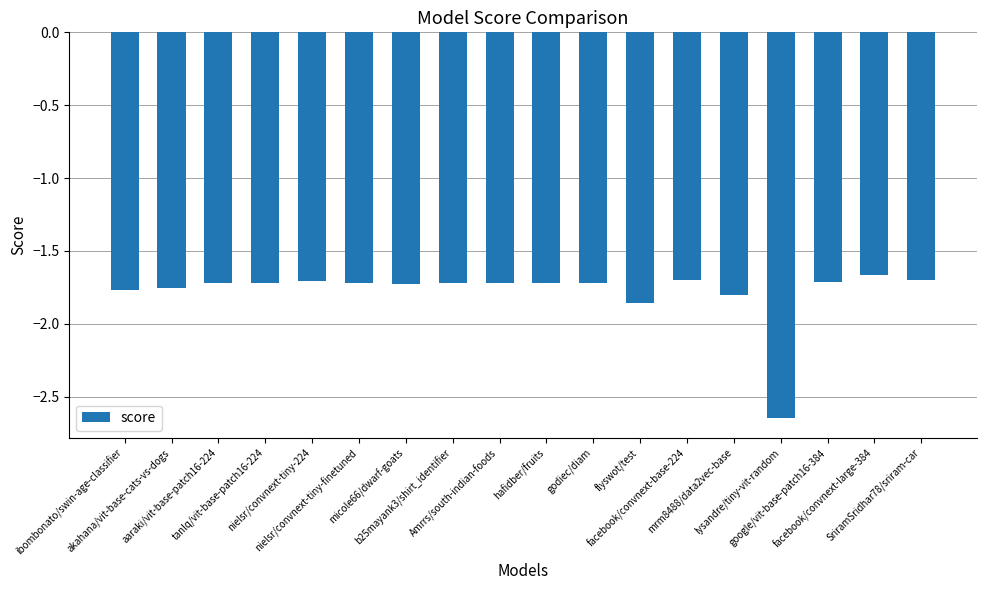

How many data points does each series have?

18